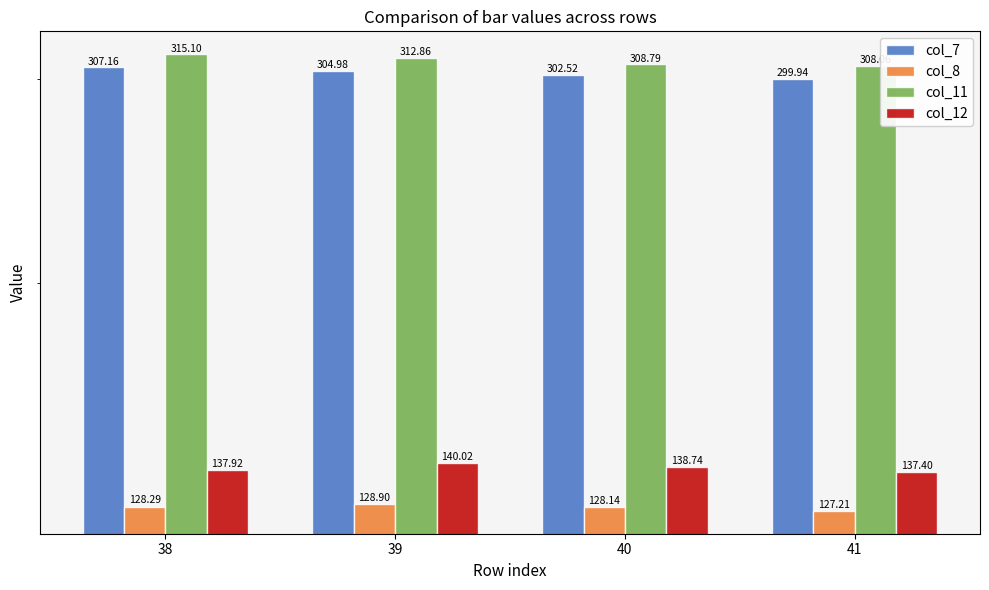

Is it true that col_7 equals 152.0 at 39?

False